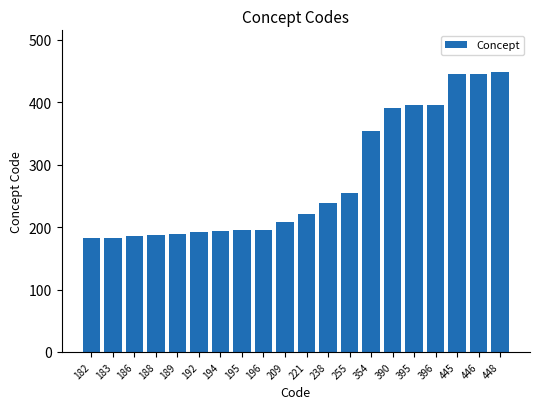

The value at 182 is 182. True or false?

True